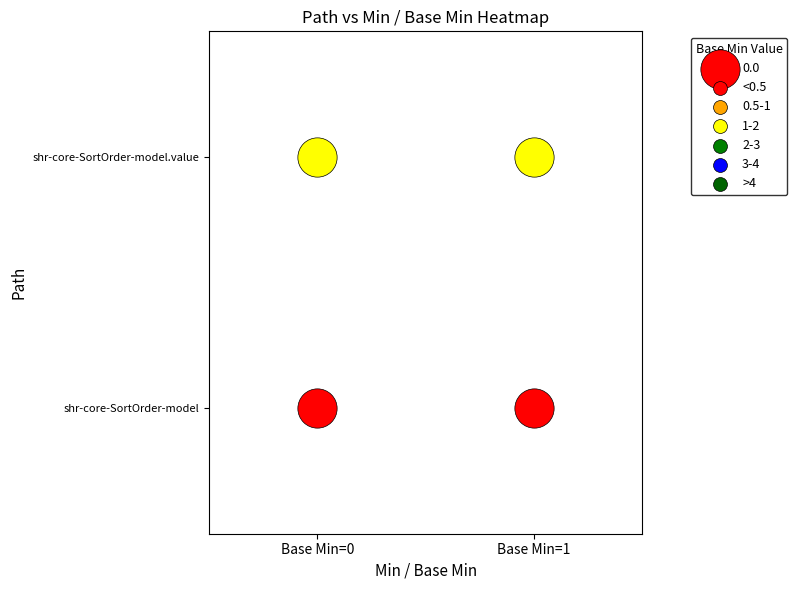

Which series has the largest total across all categories?

shr-core-SortOrder-model.value